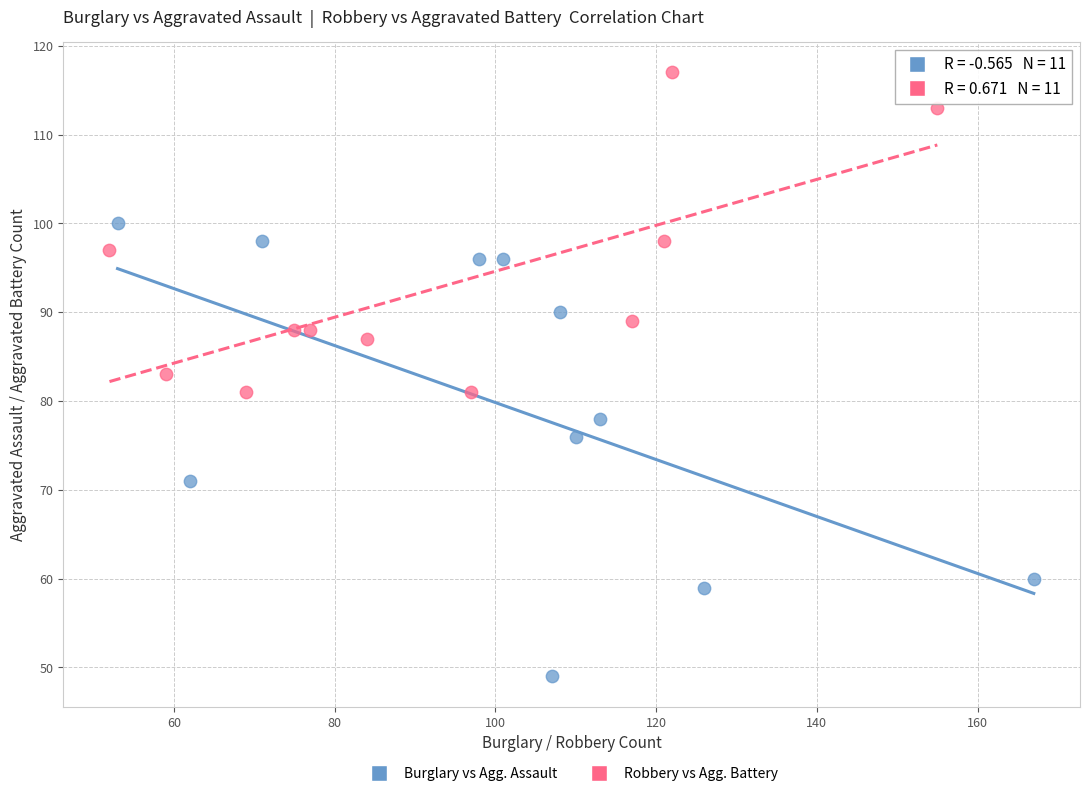

What are all the series names shown in the legend?

Burglary vs Agg. Assault, Robbery vs Agg. Battery